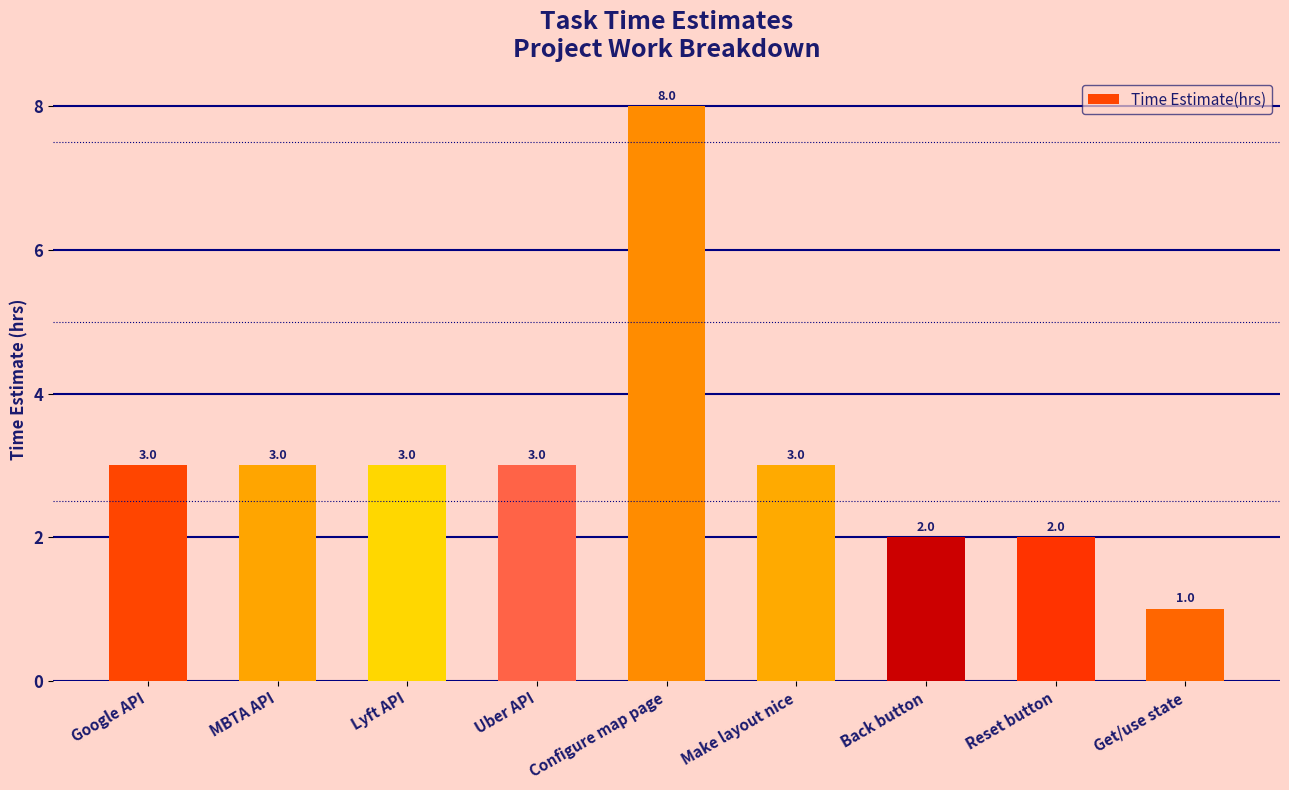

What is the label of the 1st bar from the right?

Get/use state